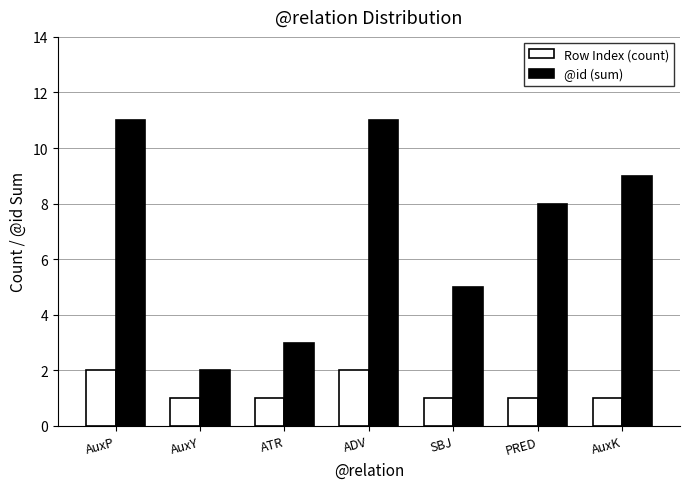

The Row Index (count) series shows 1 at PRED. True or false?

True